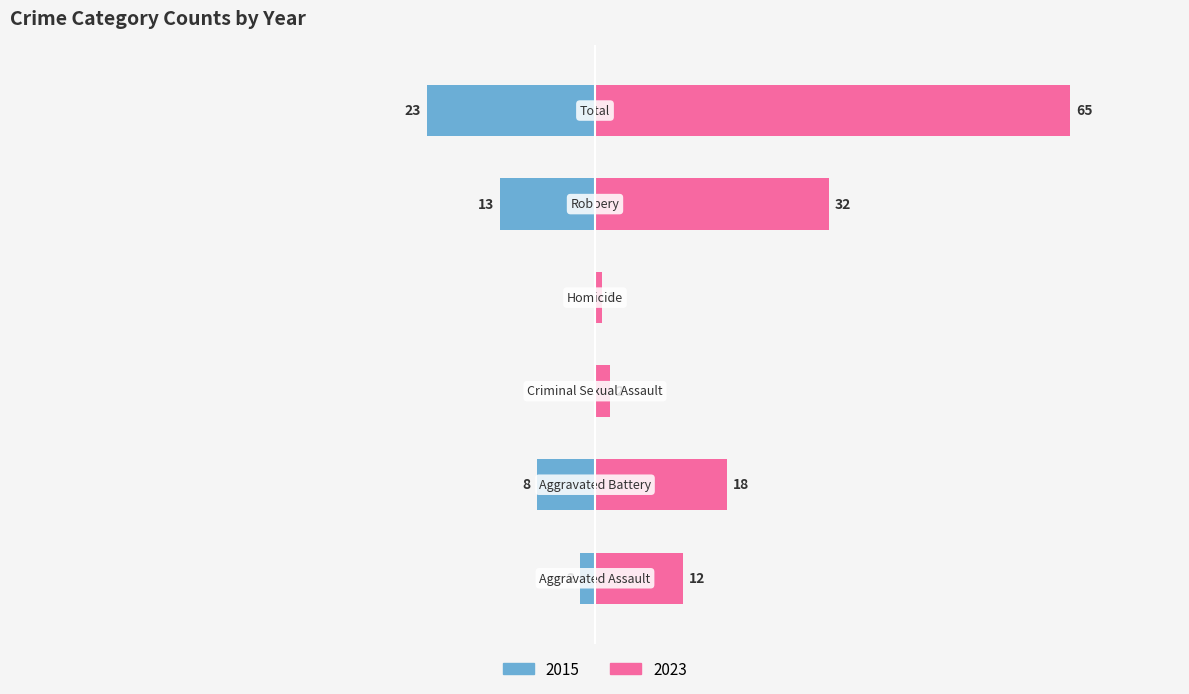

Rank the series by their average value, from lowest to highest.

2015, 2023